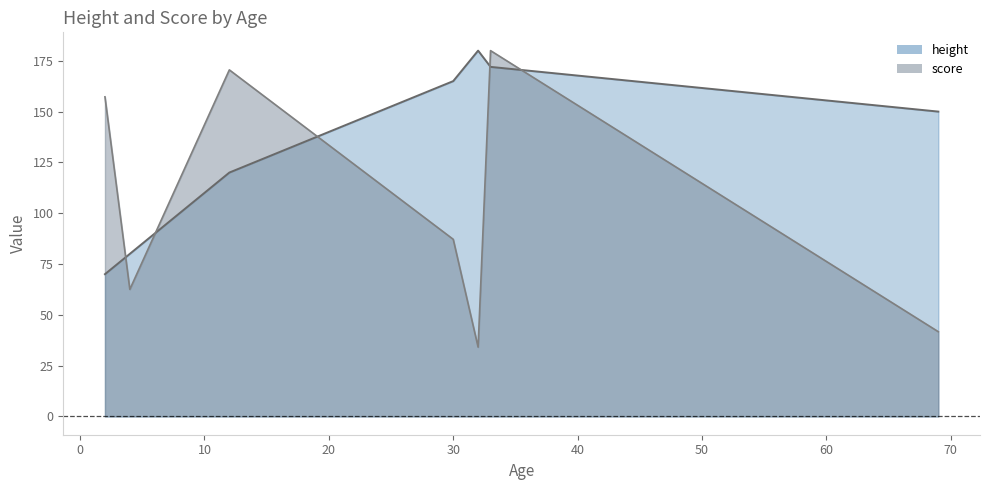

The value of height at 30 is 165.0. True or false?

True